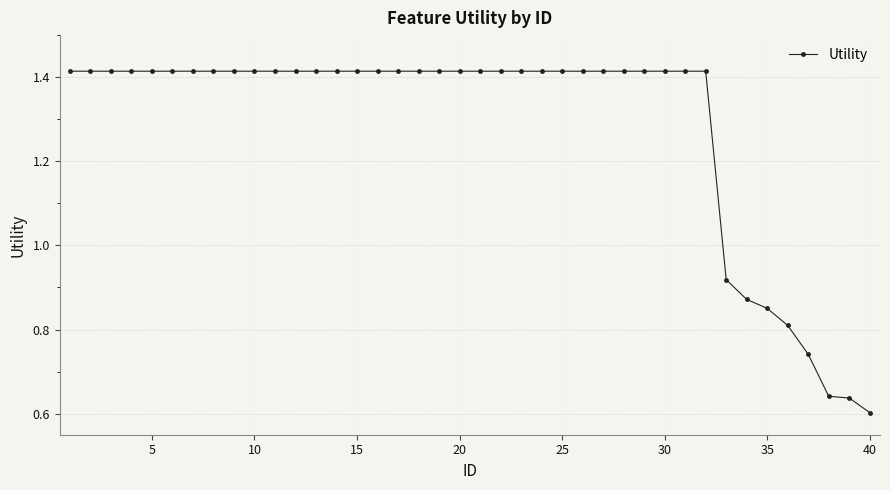

Count the values in the range 1 to 2.

32